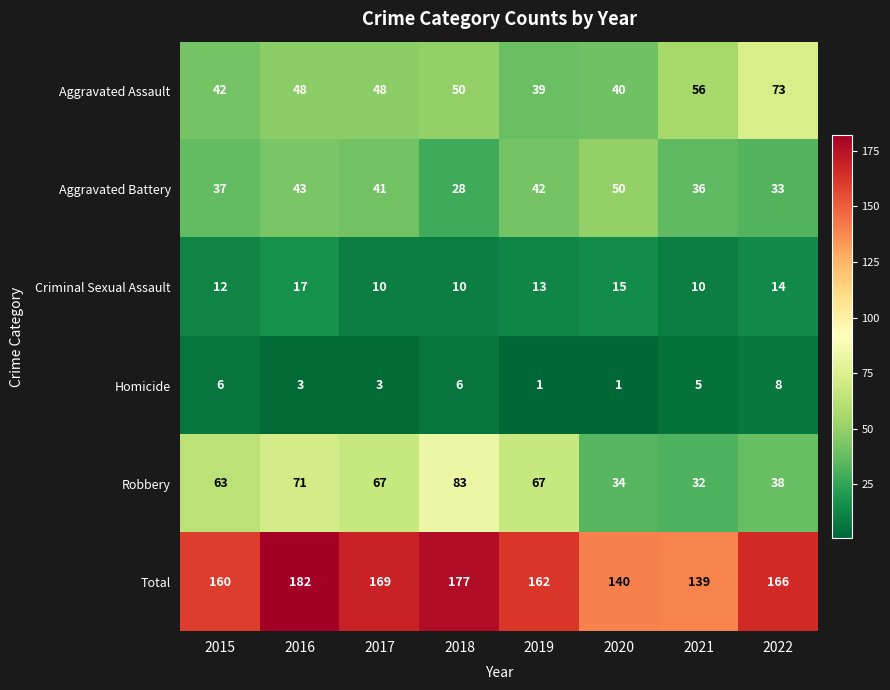

Count the number of categories in the chart.

8